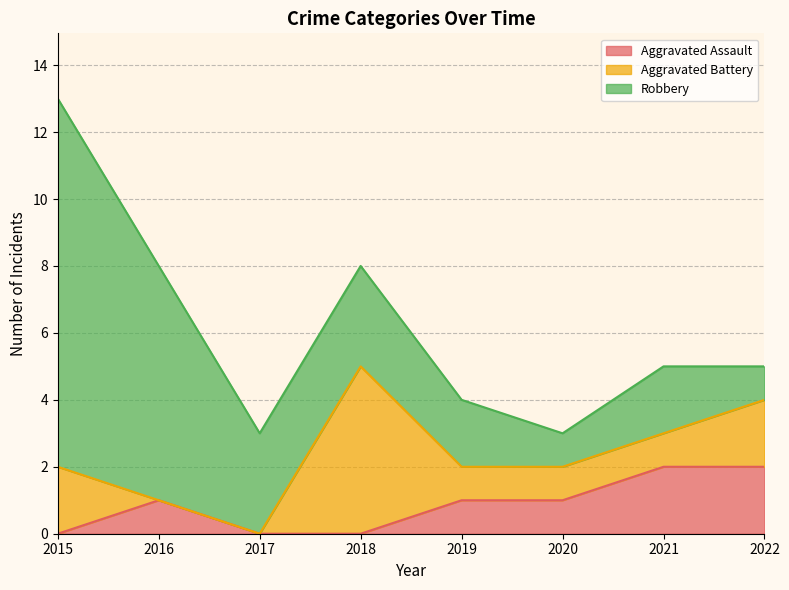

The value of Robbery at 2018 is 3. True or false?

True